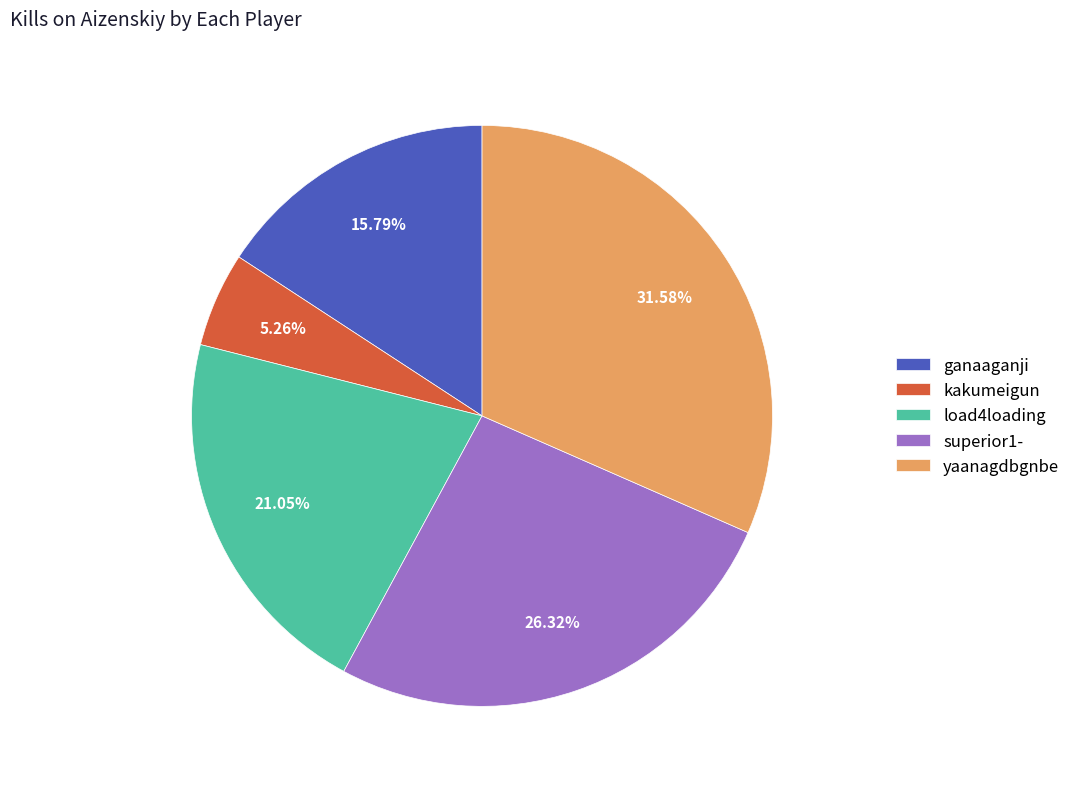

What is the largest slice in the pie chart?

yaanagdbgnbe